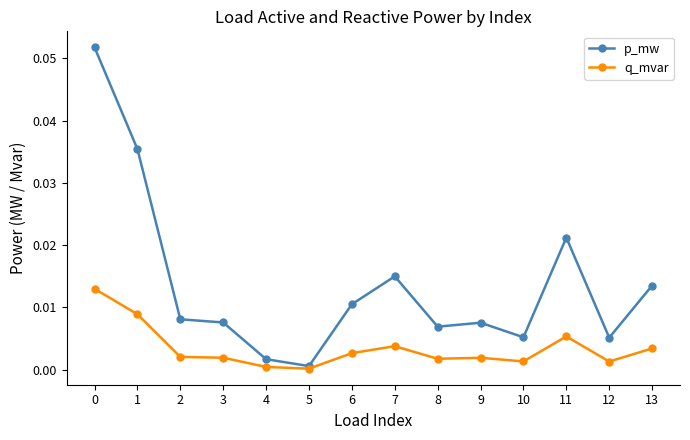

Which series has the largest total across all categories?

p_mw